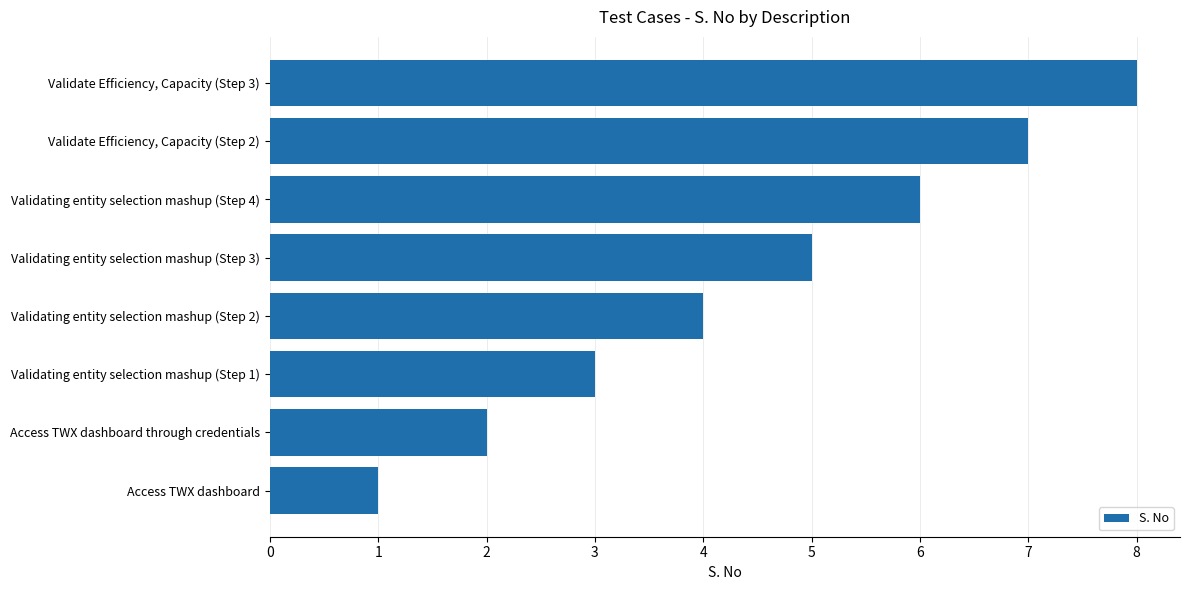

List the labels in order of value, smallest first.

Access TWX dashboard, Access TWX dashboard through credentials, Validating entity selection mashup (Step 1), Validating entity selection mashup (Step 2), Validating entity selection mashup (Step 3), Validating entity selection mashup (Step 4), Validate Efficiency, Capacity (Step 2), Validate Efficiency, Capacity (Step 3)